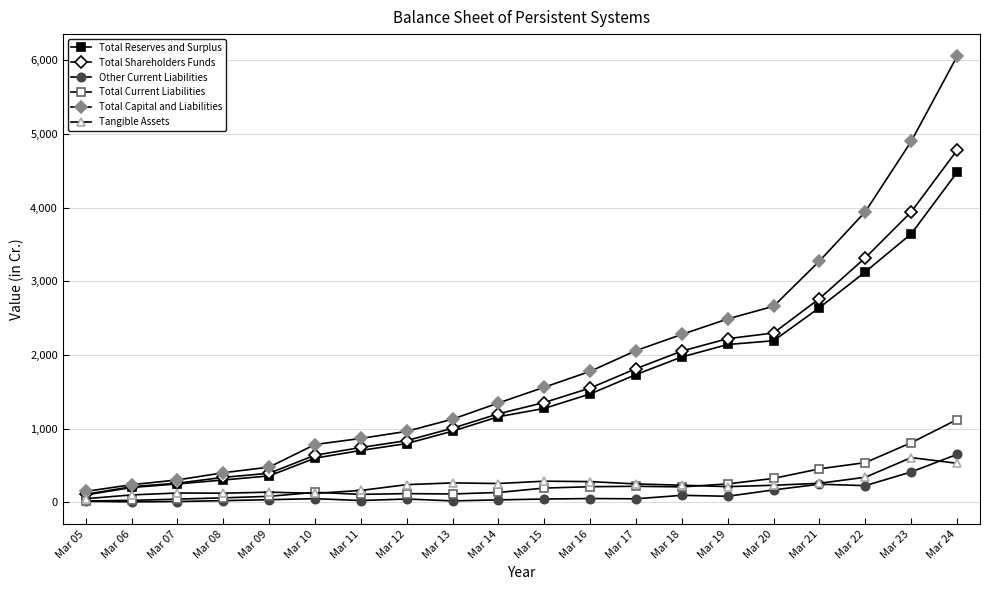

Which series changed the most between Mar 19 and Mar 21?

Total Capital and Liabilities